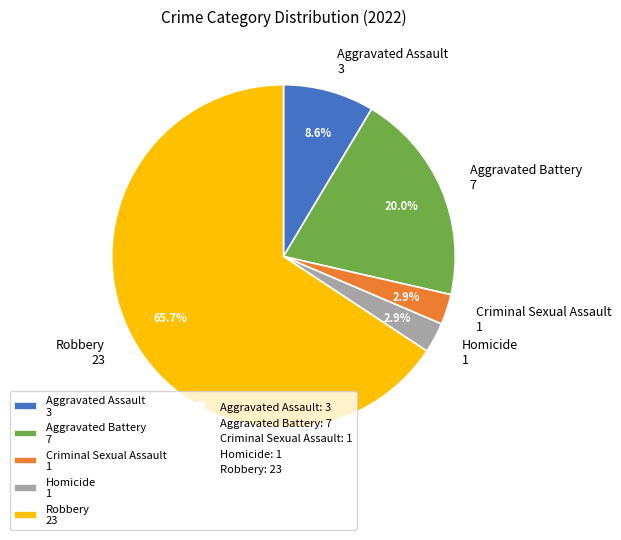

To the nearest percent, what is the difference between the largest and smallest slice percentages?

63%